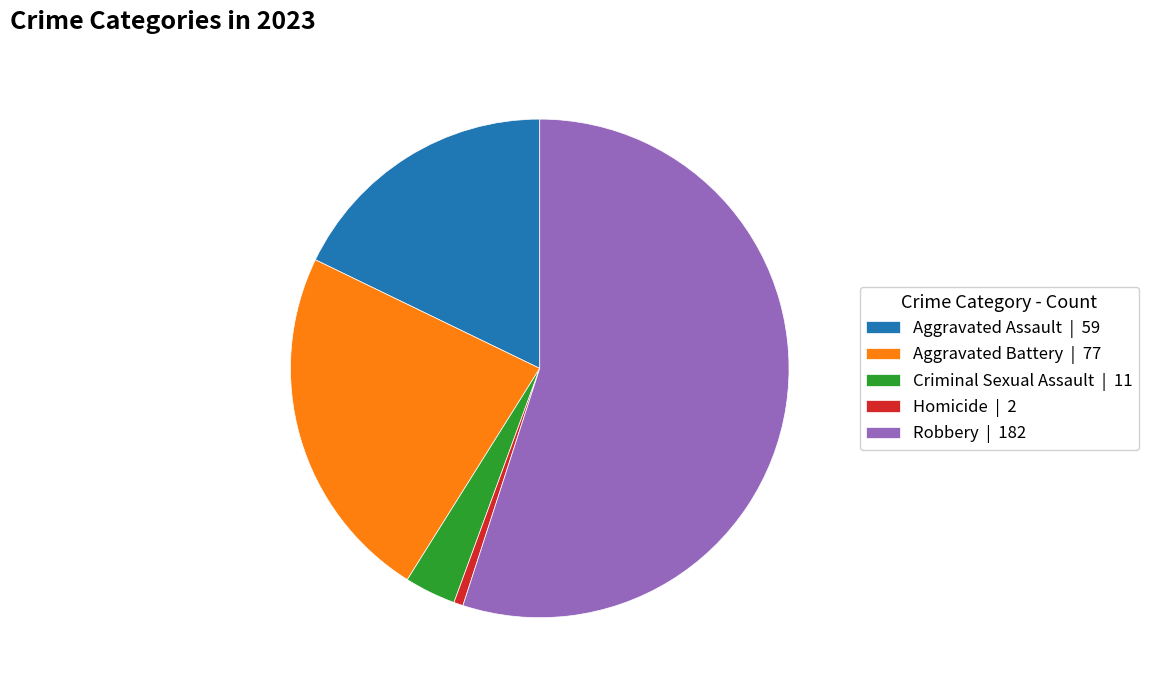

Is the sum of Homicide | 2 and Aggravated Assault | 59 greater than half?

No